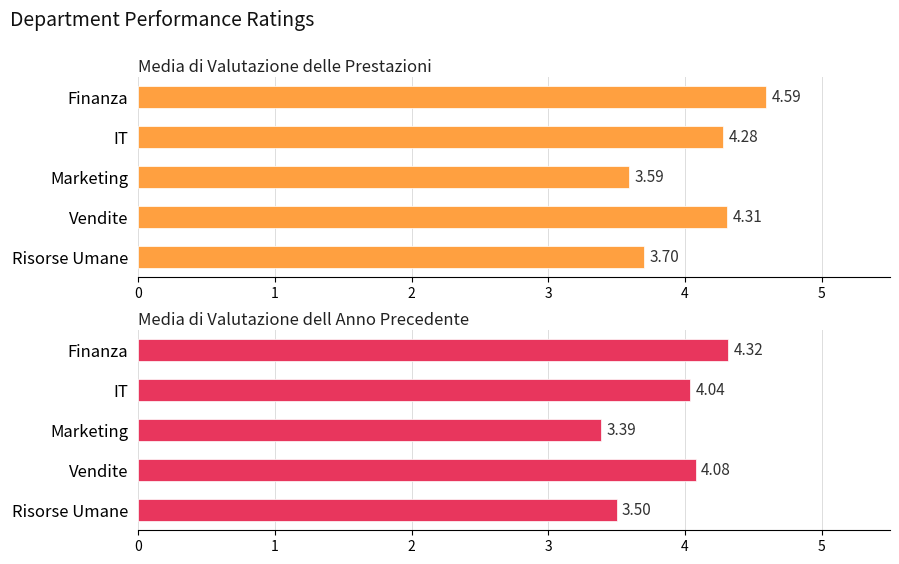

At Risorse Umane, list the series in order from largest to smallest.

Media di Valutazione delle Prestazioni, Media di Valutazione dell Anno Precedente